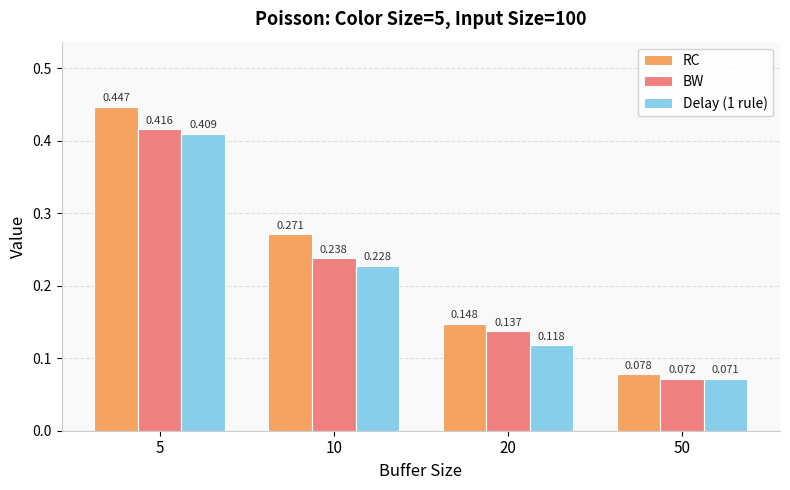

Which series has the largest total across all categories?

RC